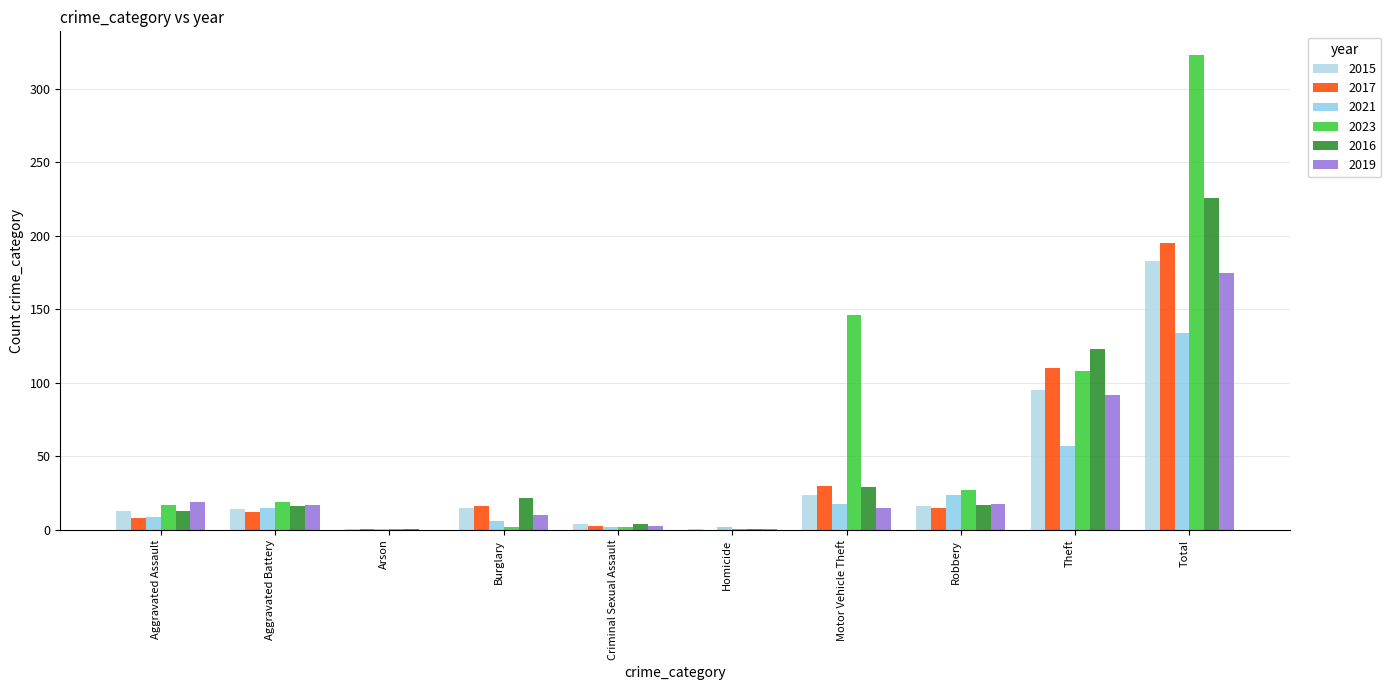

What is the difference between the maximum and minimum values in the 2017 series?

195